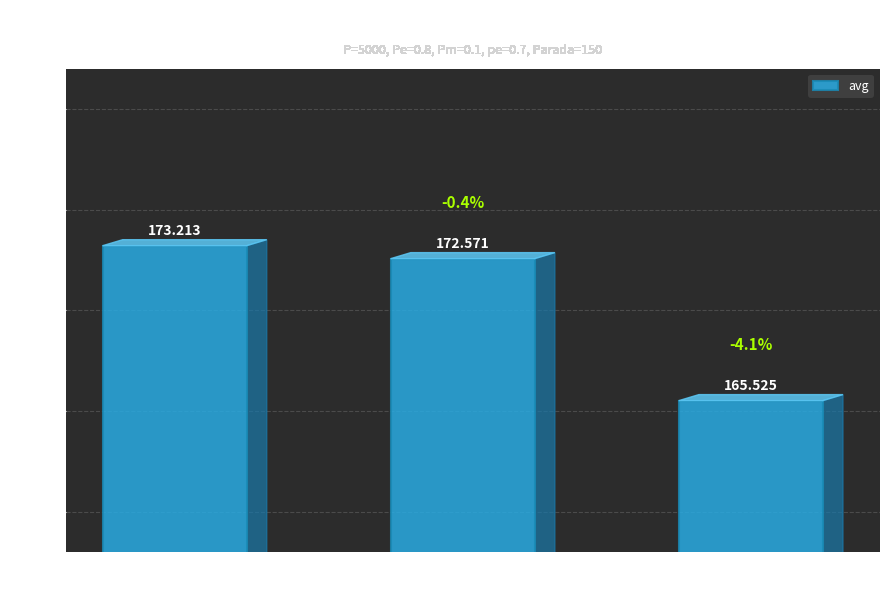

The chart shows a value of 36.4 at gen 0. True or false?

False